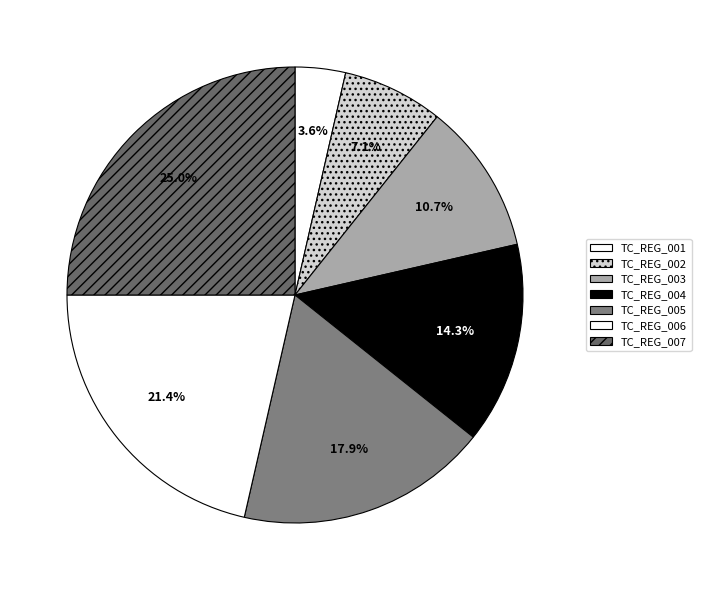

Which slice is the largest?

TC_REG_007